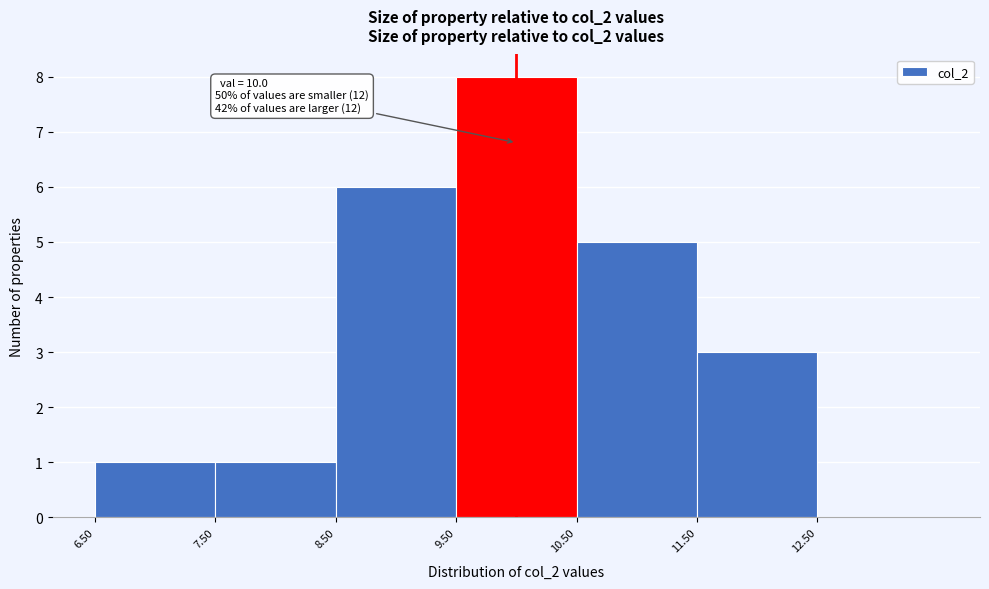

Over which range of the x-axis is the bar tallest?

9.5 to 10.5